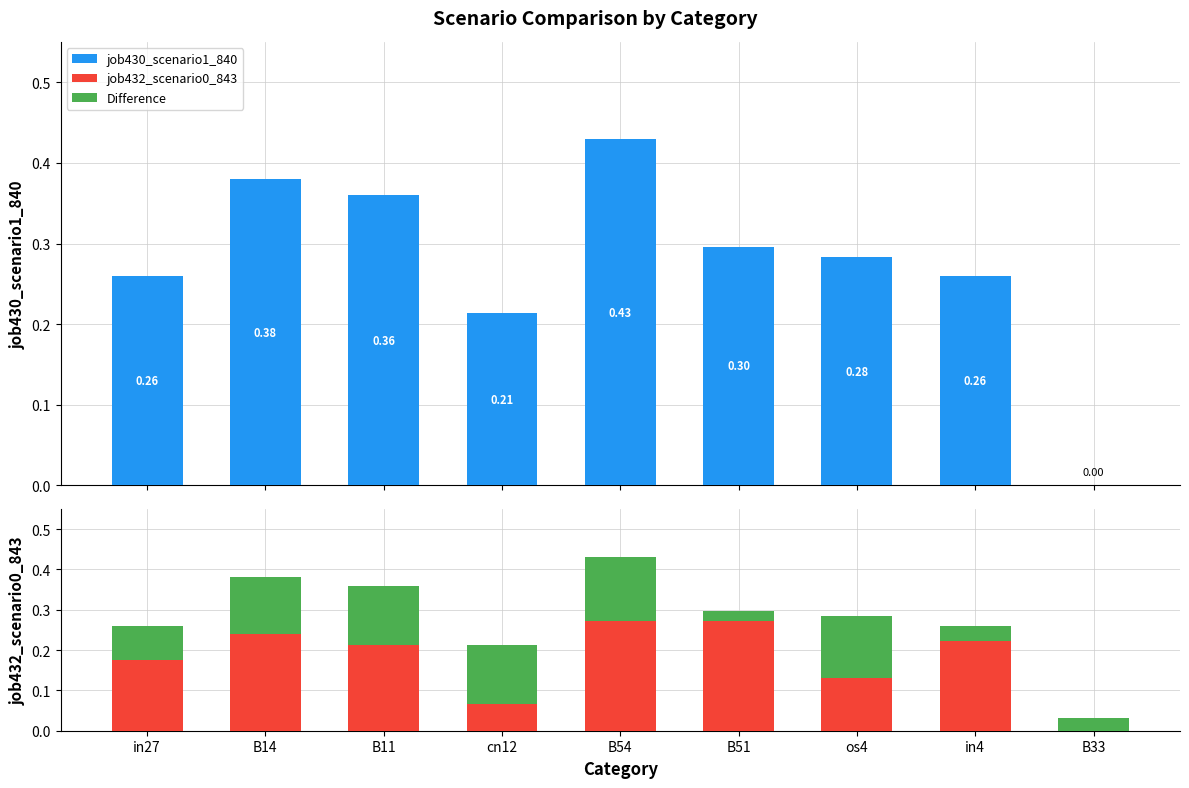

Count the job430_scenario1_840 values in the range 0 to 1.

9